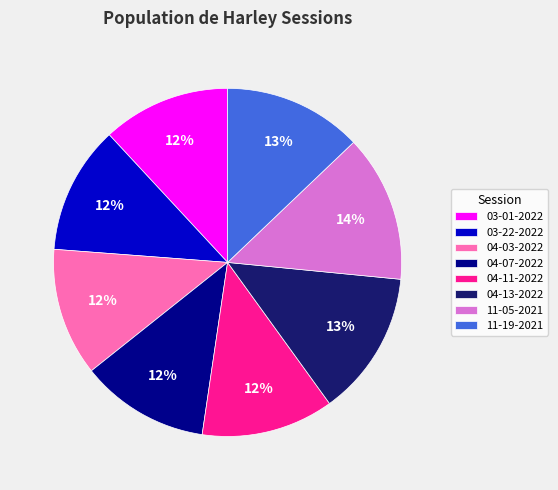

To the nearest percent, what is the average slice percentage?

12%